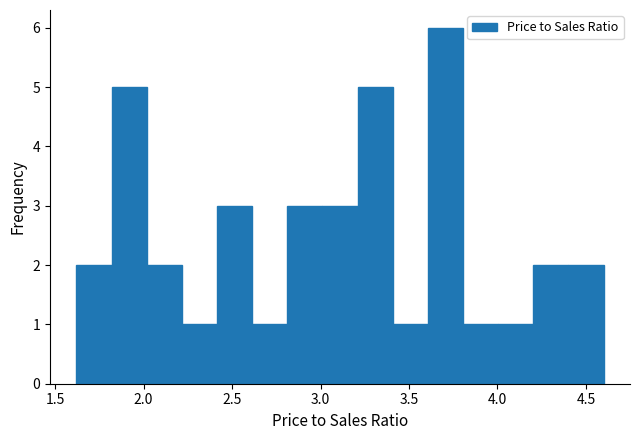

Read against the x-axis, roughly where is the centre of the tallest bar?

3.70